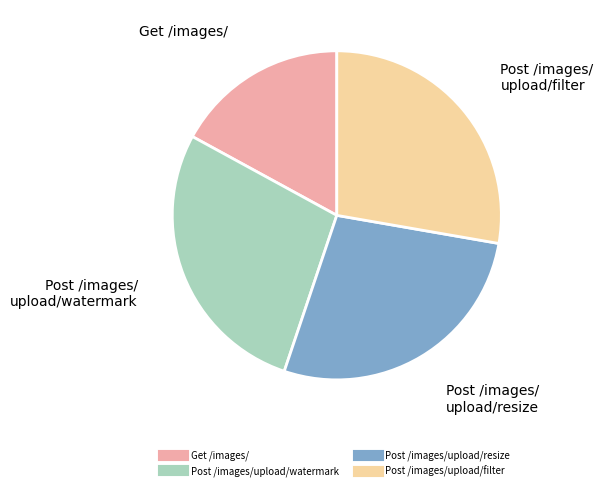

Between Get /images/ and Post /images/upload/resize, which is larger?

Post /images/upload/resize